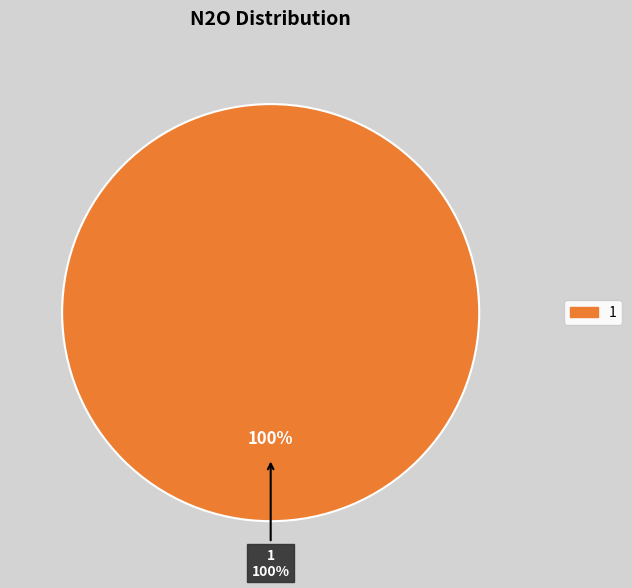

Which has a higher value, 0 or 1?

1